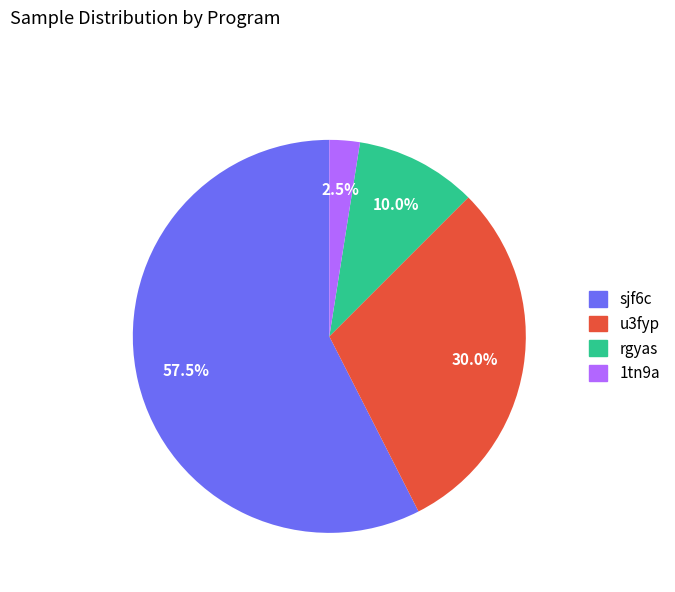

Which category has the smallest portion of the pie?

1tn9a